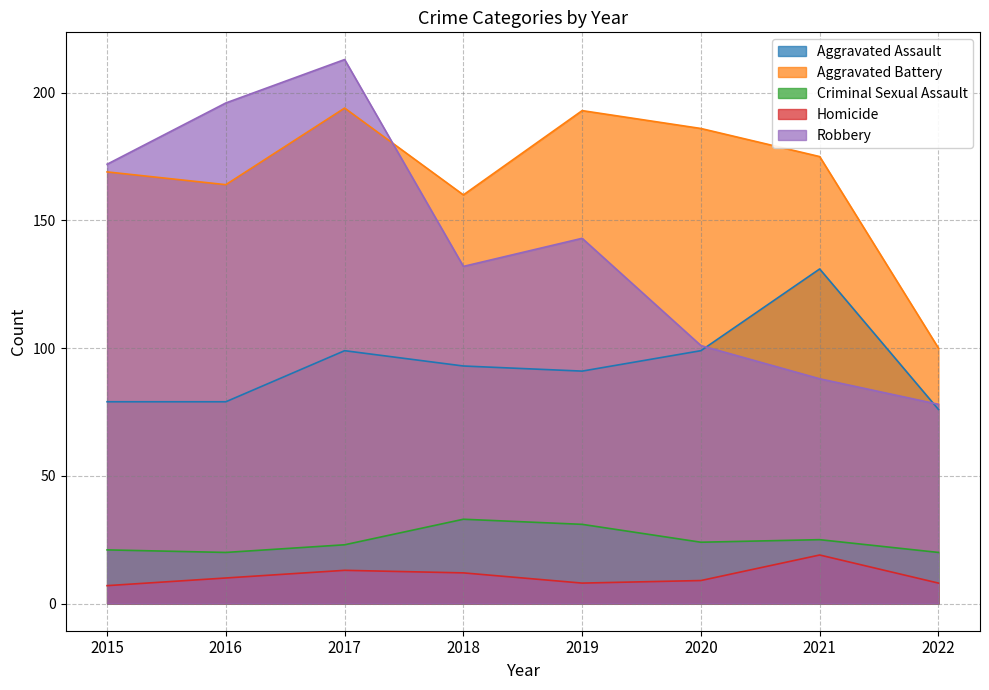

How many data points in Criminal Sexual Assault are above 24?

3